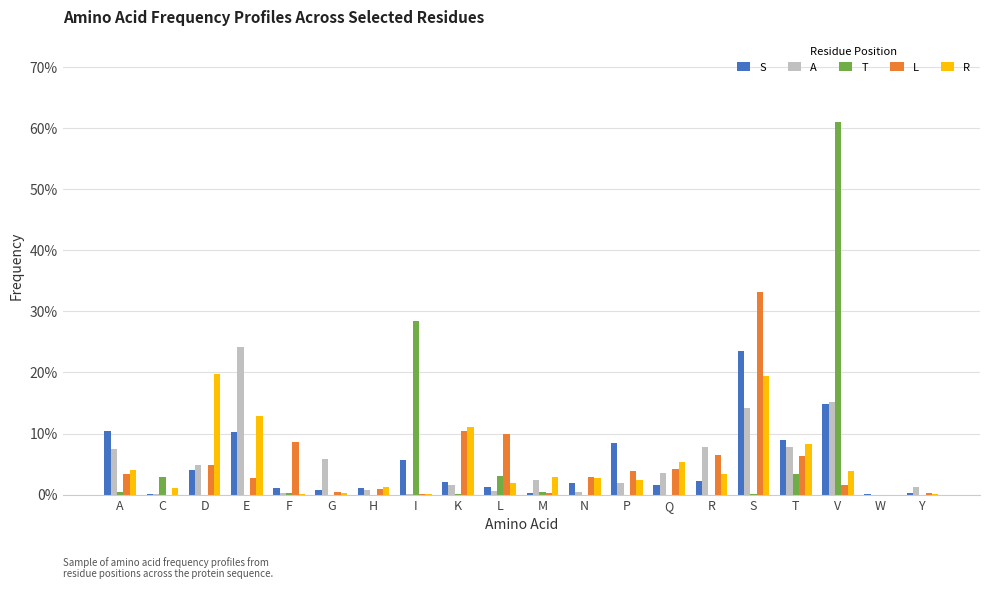

What is the difference between the T values at I and A?

0.3